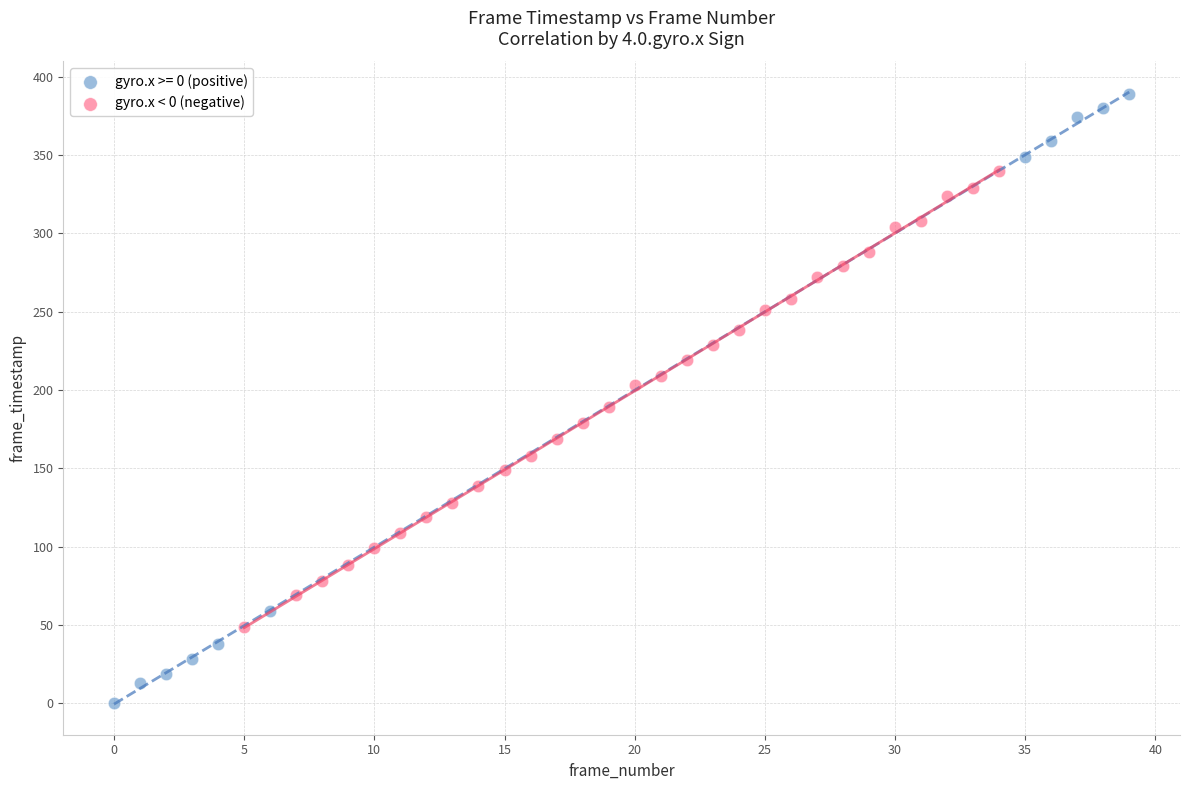

Which series has the widest spread of Y values?

gyro.x >= 0 (positive)